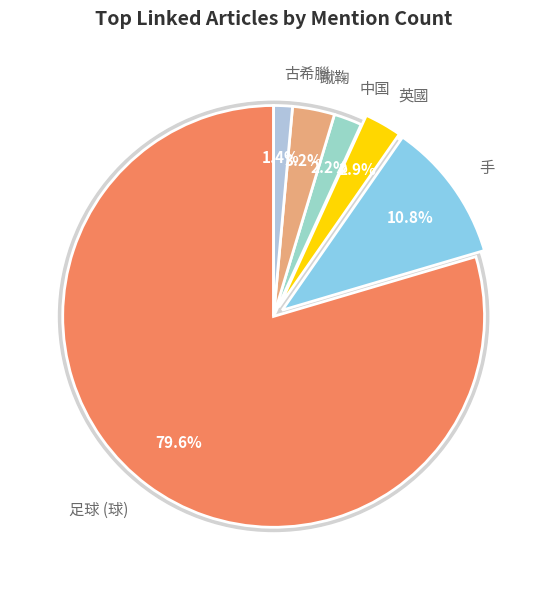

How much of the chart is everything except 古希臘?

98.6%